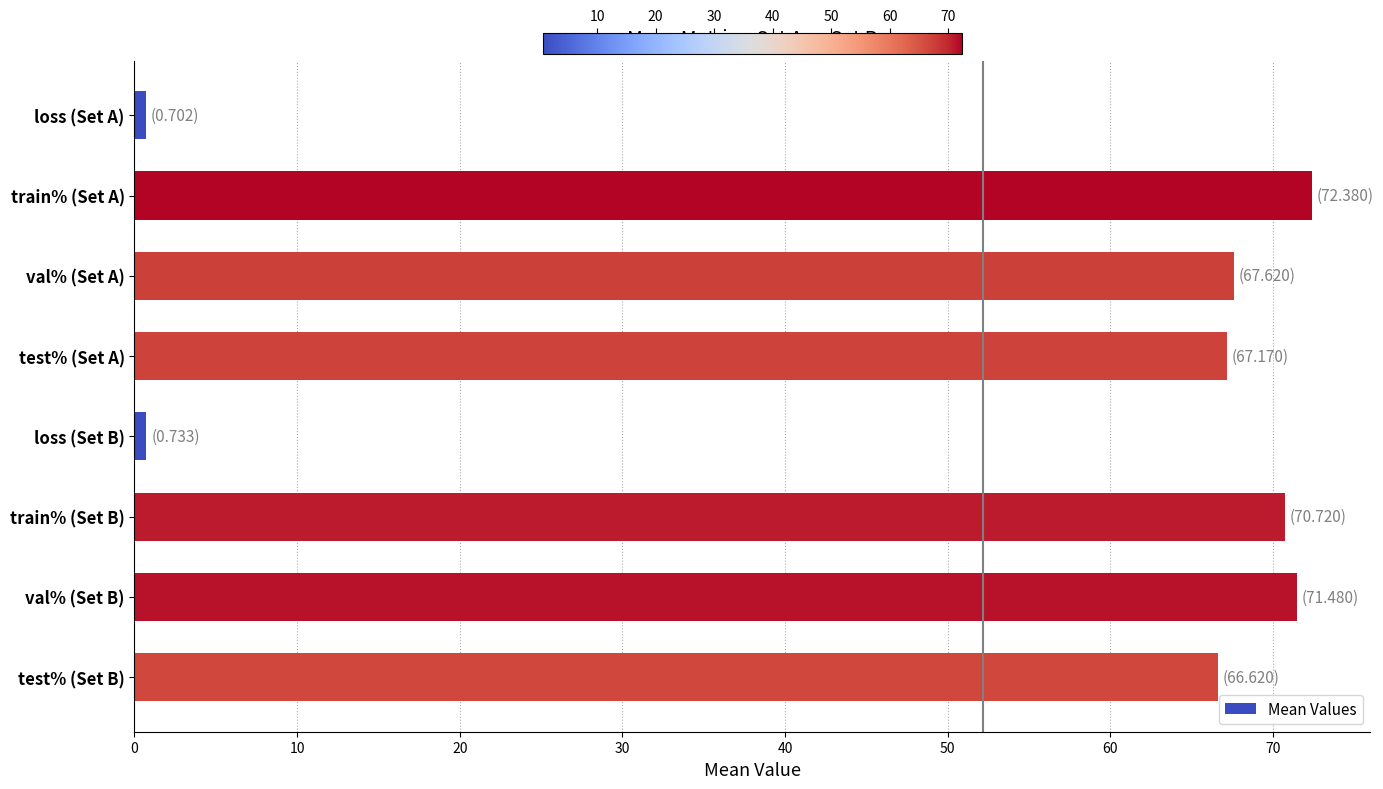

Reading bottom to top, transcribe all the data shown in this chart.

66.6	71.5	70.7	0.7	67.2	67.6	72.4	0.7